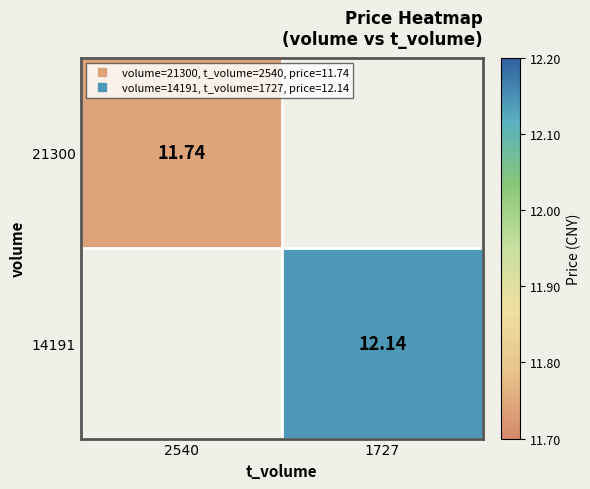

Which category has the highest value in the 14191 series?

1727